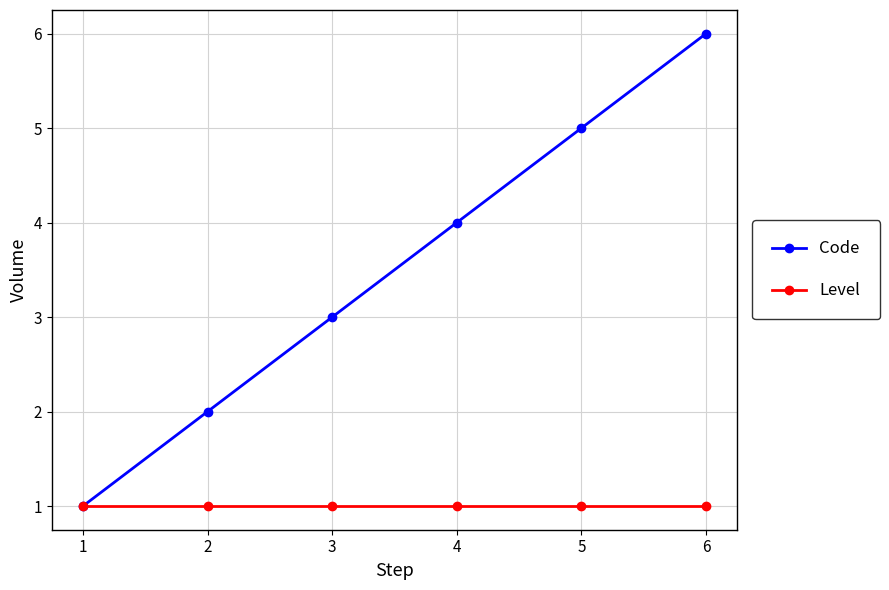

Which series has the largest range (max minus min)?

Code